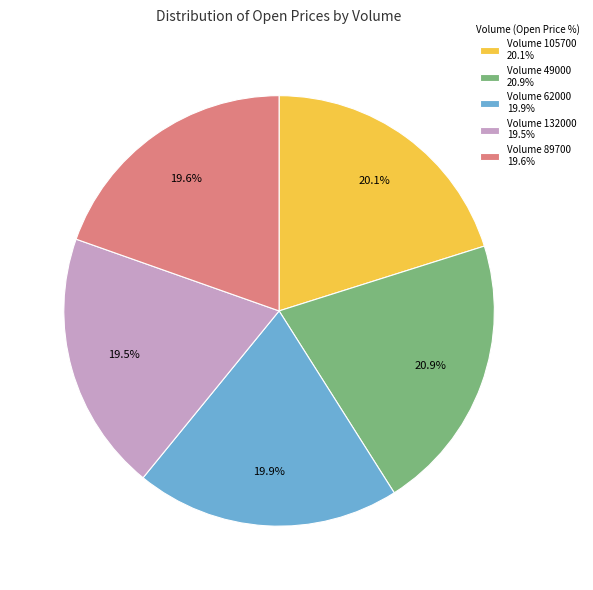

Combined, what portion of the pie is Volume 89700 19.6% and Volume 62000 19.9%?

39.5%